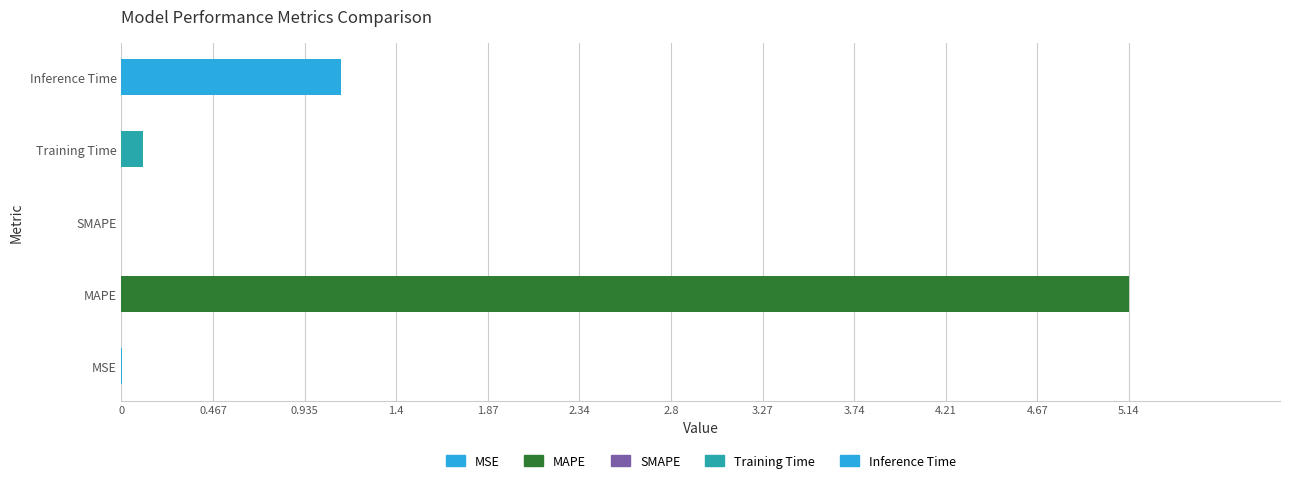

What is the approximate value at Inference Time?

1.1